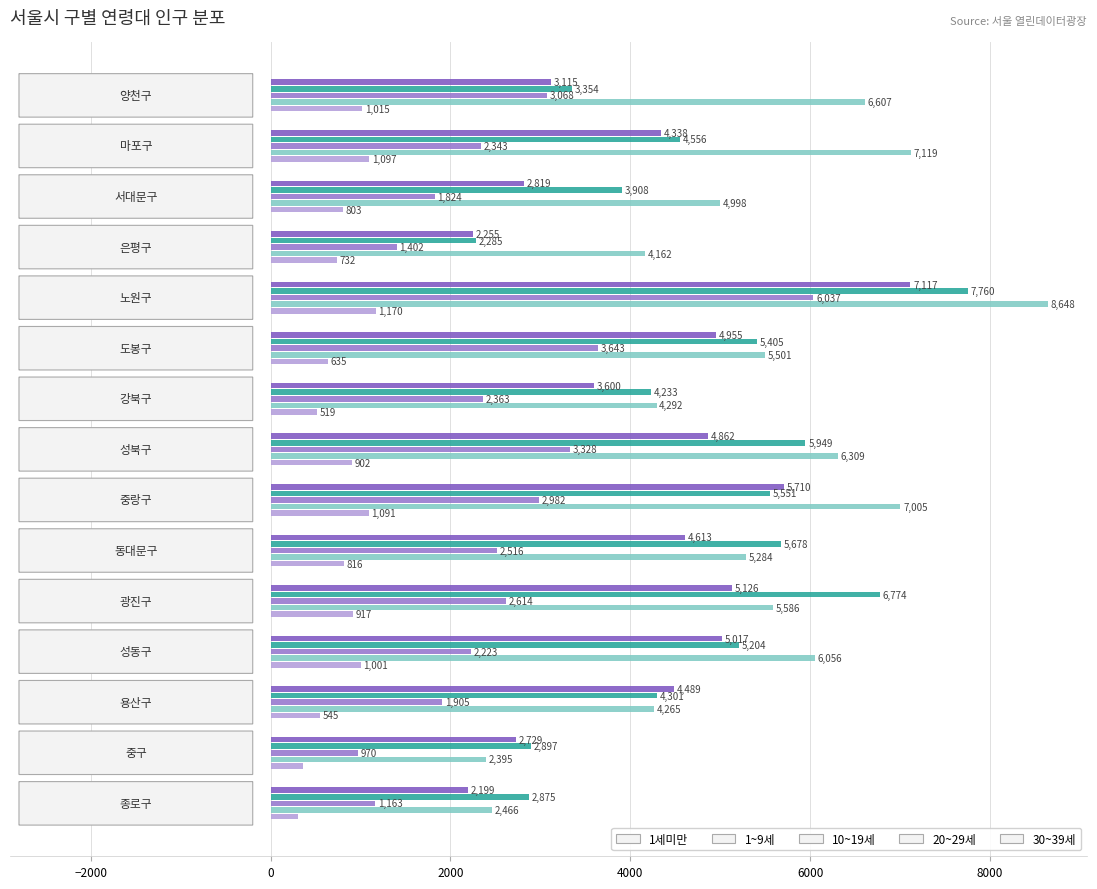

Rank the series by their maximum value, from highest to lowest.

1~9세, 20~29세, 30~39세, 10~19세, 1세미만